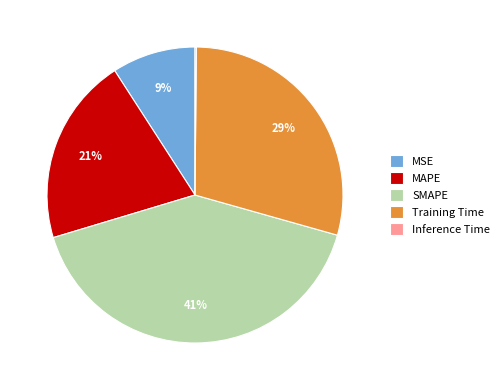

Is there any slice that represents more than half of the pie?

No